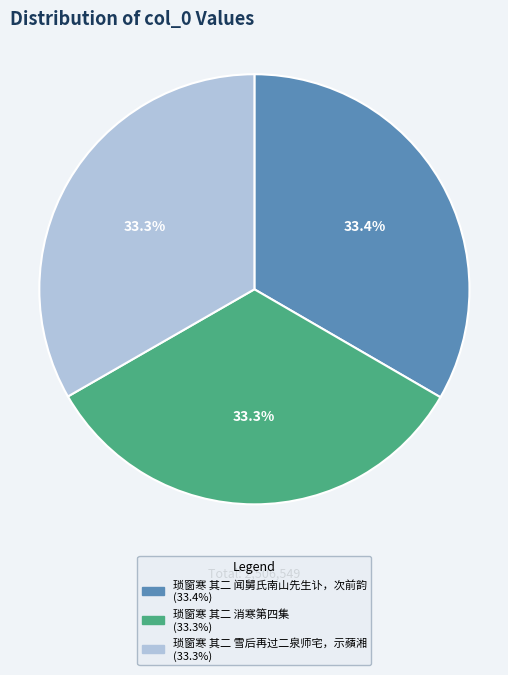

How many slices are in this pie chart?

3